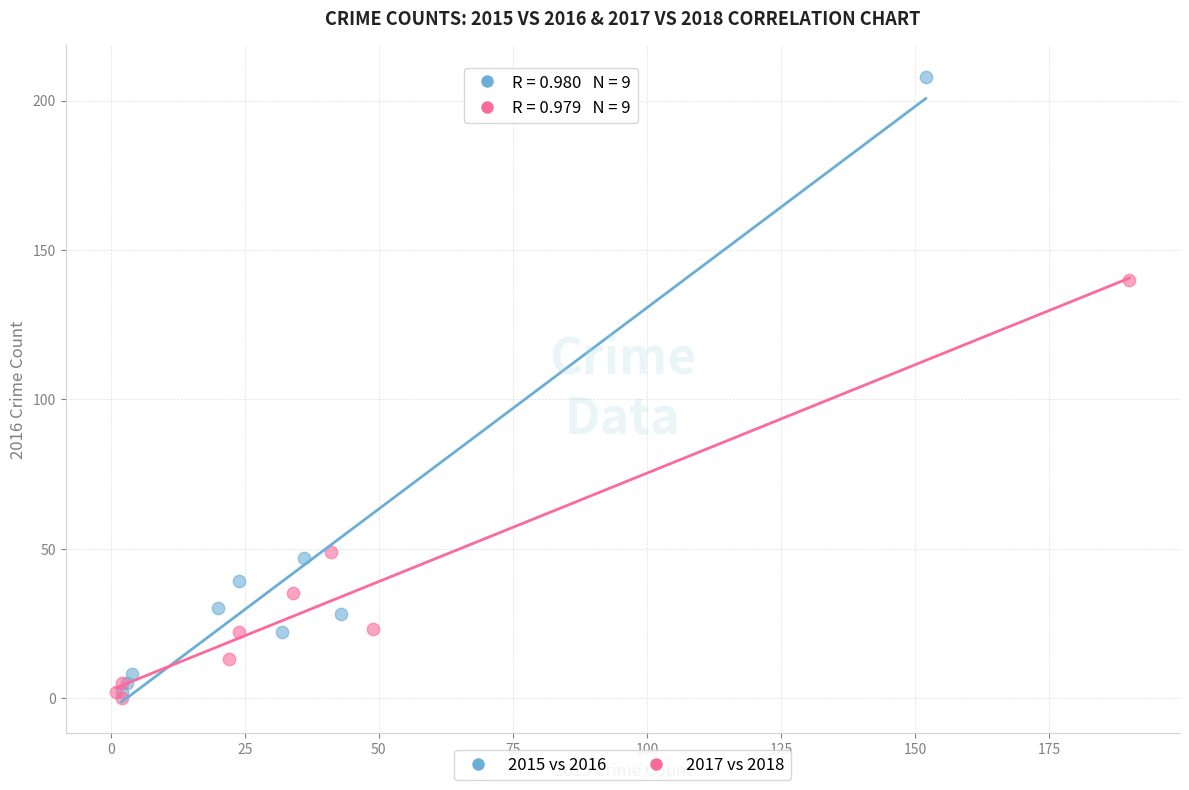

Which series has the largest Y range (max minus min)?

2015 vs 2016